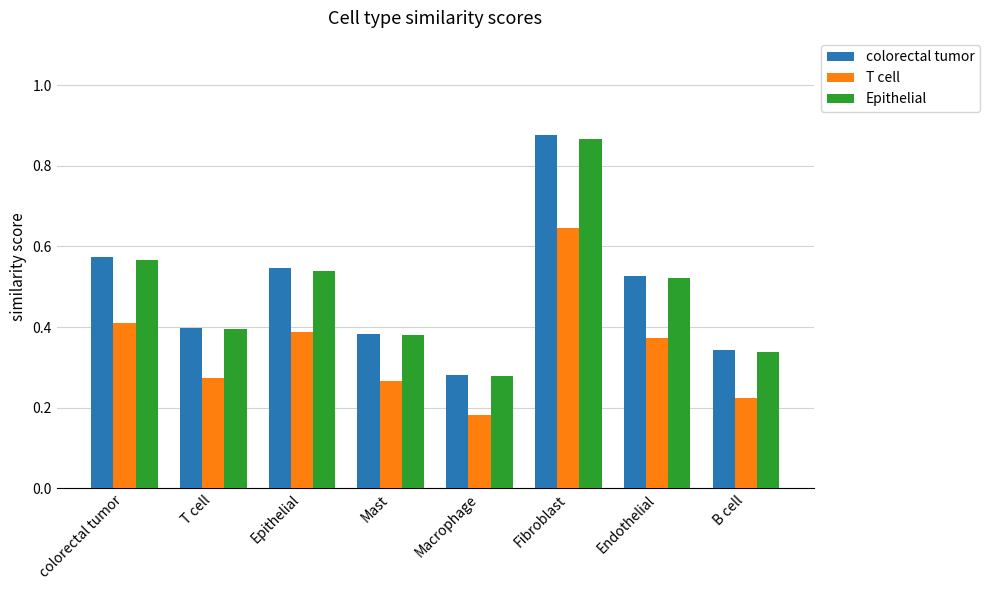

Which series changed the most between Epithelial and Fibroblast?

colorectal tumor